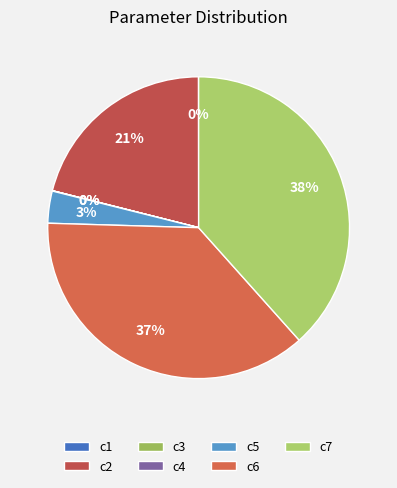

Count the number of slices in the pie.

7